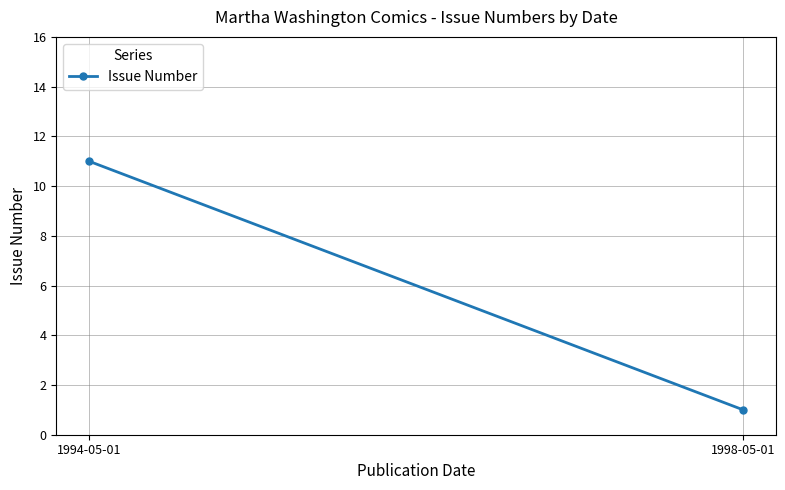

What is the ratio of the value at 1998-05-01 to the value at 1994-05-01?

0.1